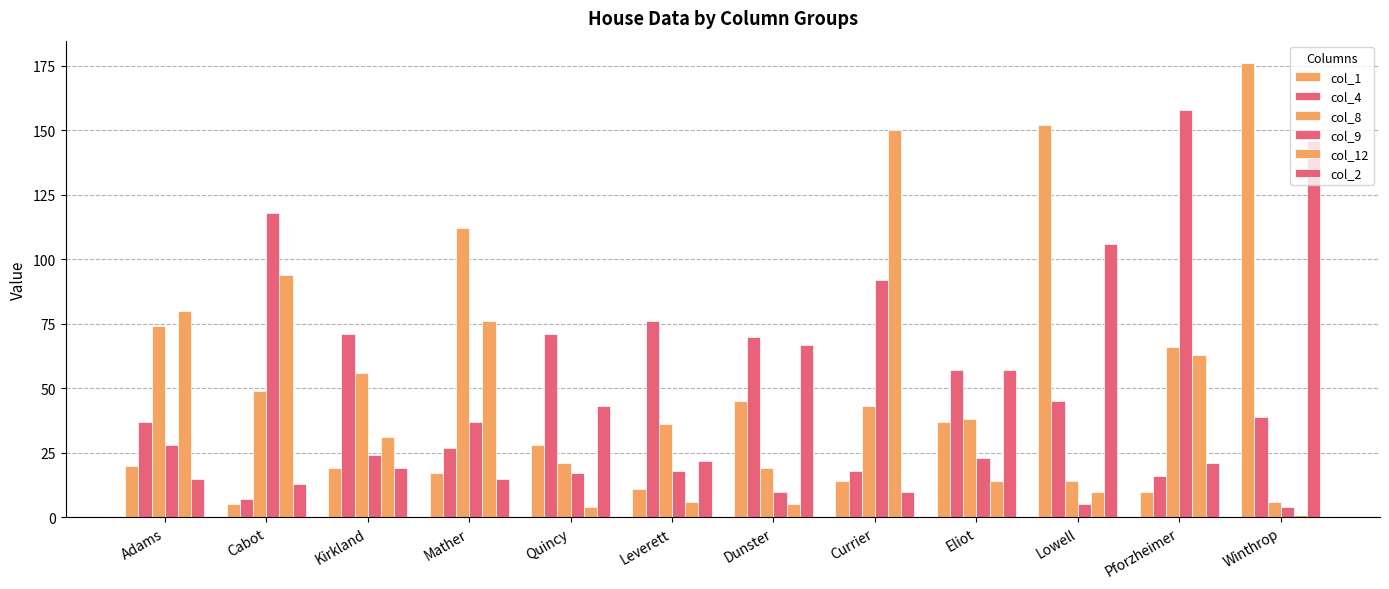

How many bars are there in total?

72